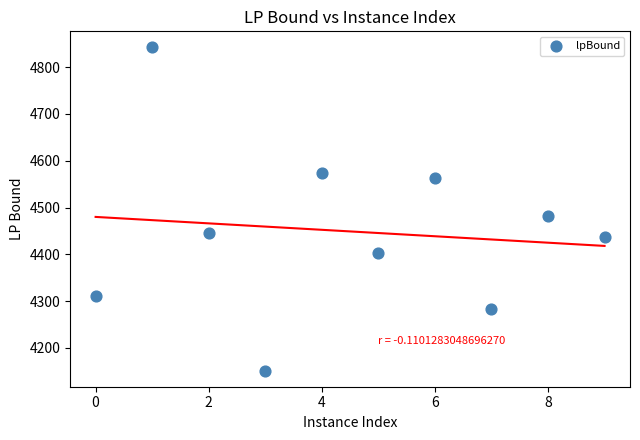

What Y value in the scatter plot is closest to 4496?

4481.9